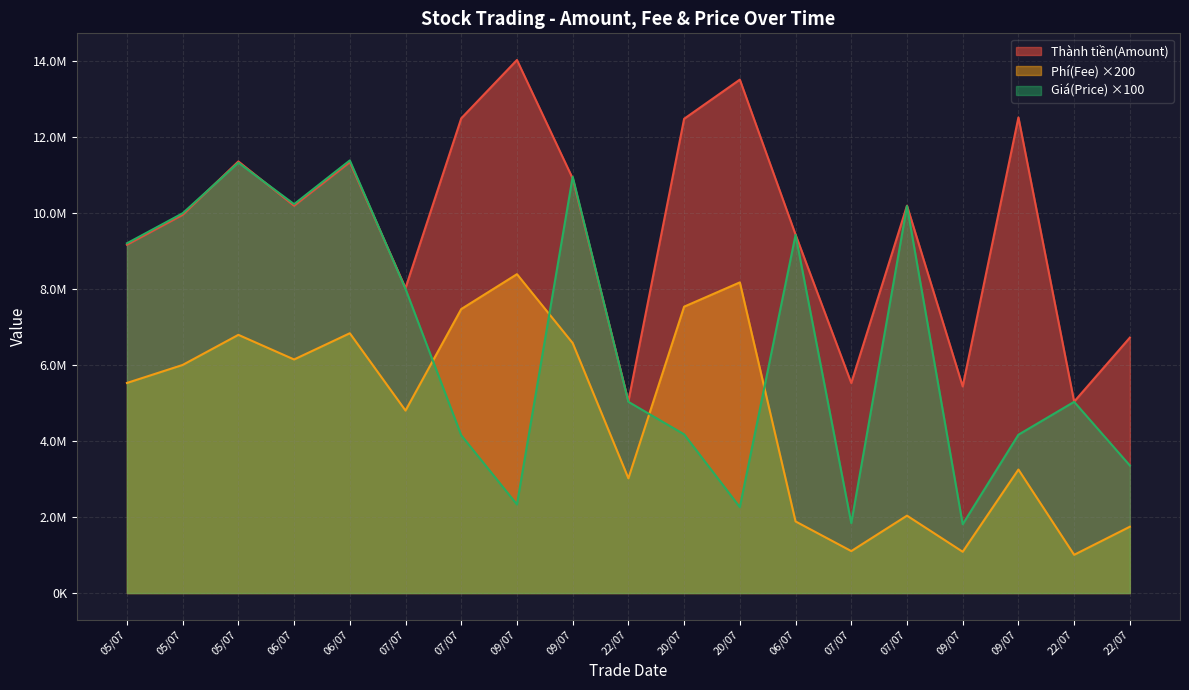

How many intersections are there between Phí(Fee) and Giá(Price)?

4